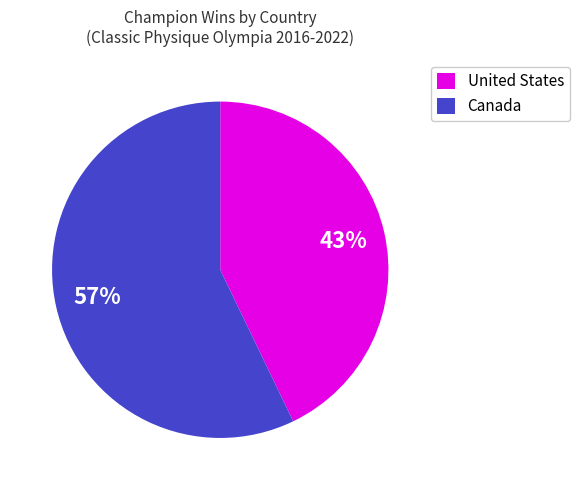

Count the number of slices in the pie.

2